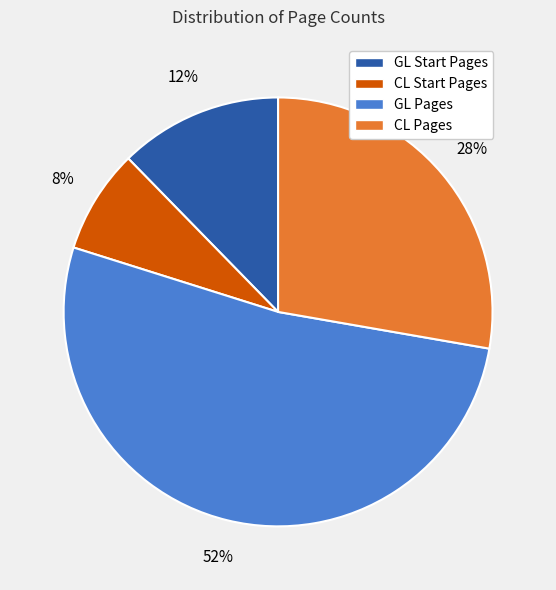

To the nearest percent, what portion does CL Start Pages represent?

8%